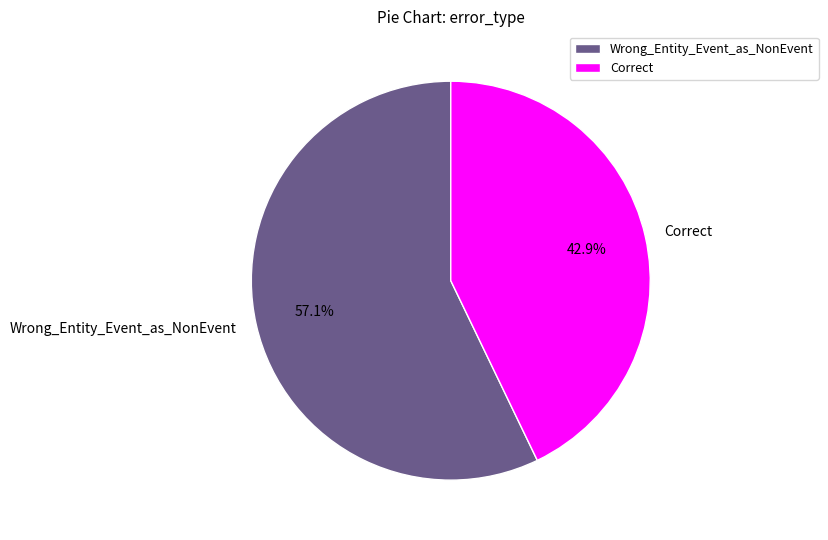

Which category accounts for the majority?

Wrong_Entity_Event_as_NonEvent